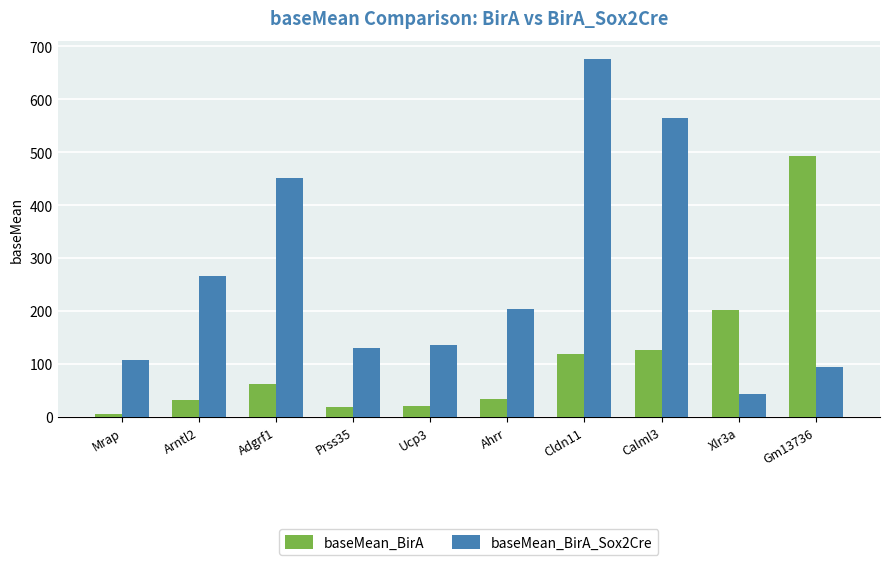

What is the highest value of the baseMean_BirA series?

492.8